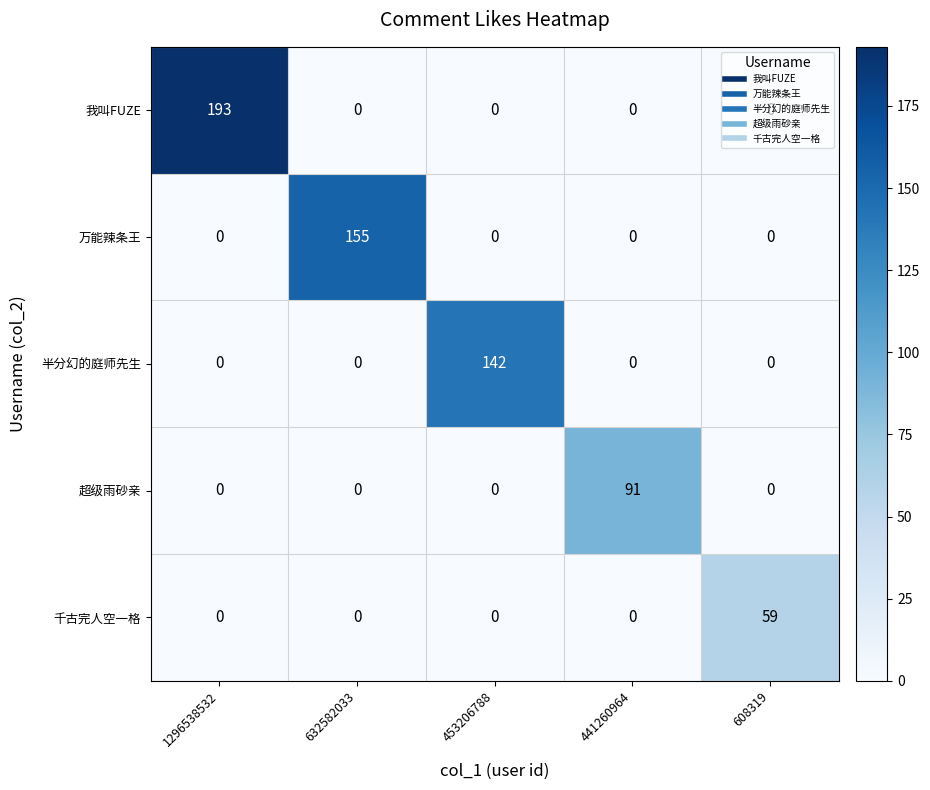

Rank the series by their maximum value, from lowest to highest.

千古完人空一格, 超级雨砂亲, 半分幻的庭师先生, 万能辣条王, 我叫FUZE